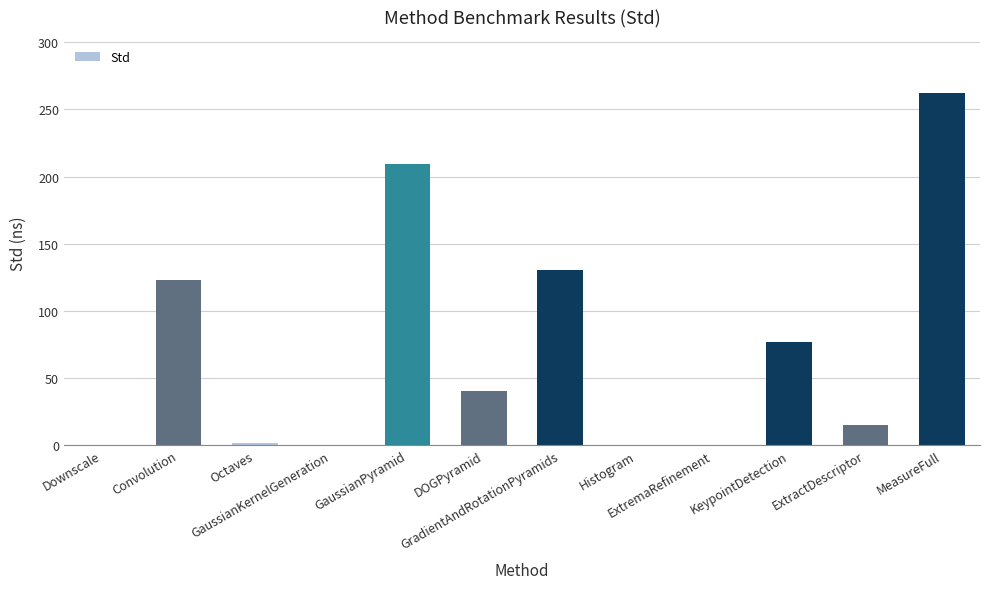

Reading left to right, list all the values displayed in this chart.

0.0	123.1	1.5	0.0	209.0	40.0	130.5	0.0	0.0	77.1	14.8	262.4